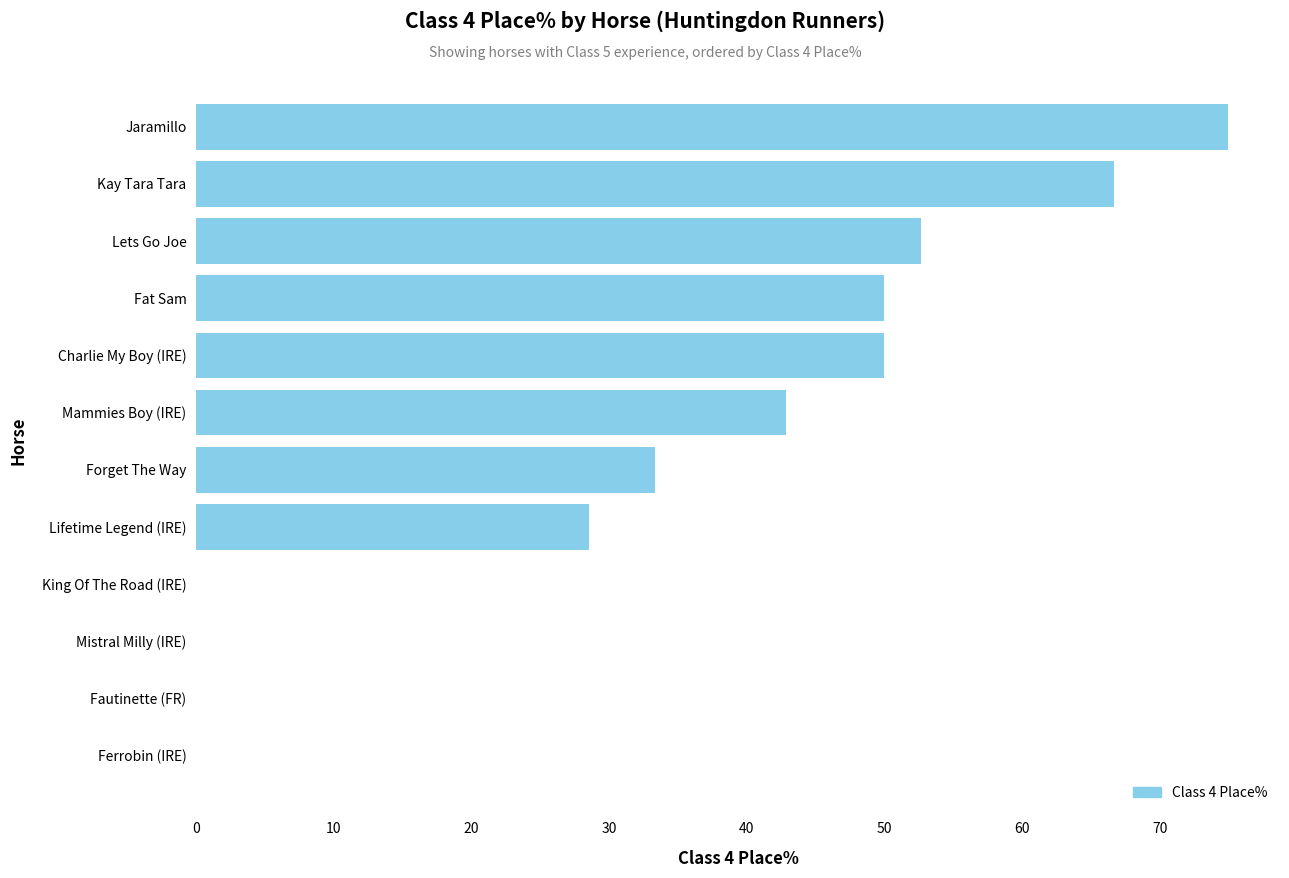

Reading top to bottom, list all the values displayed in this chart.

Jaramillo=75.0	Kay Tara Tara=66.7	Lets Go Joe=52.6	Fat Sam=50.0	Charlie My Boy (IRE)=50.0	Mammies Boy (IRE)=42.9	Forget The Way=33.3	Lifetime Legend (IRE)=28.6	King Of The Road (IRE)=0.0	Mistral Milly (IRE)=0.0	Fautinette (FR)=0.0	Ferrobin (IRE)=0.0